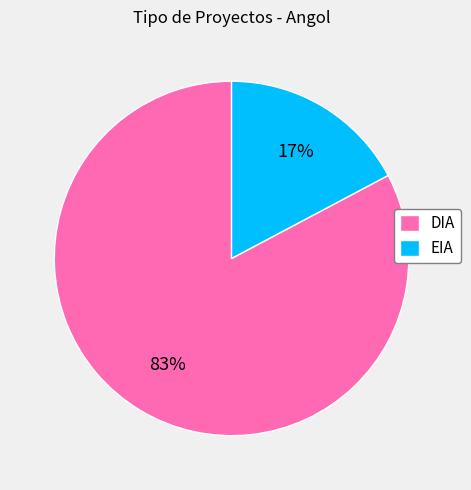

How many slices are in this pie chart?

2